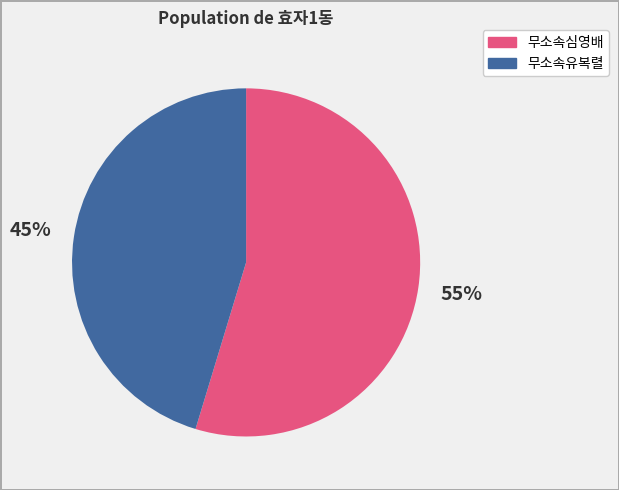

What is the ratio of the value at 무소속유복렬 to the value at 무소속심영배?

0.8